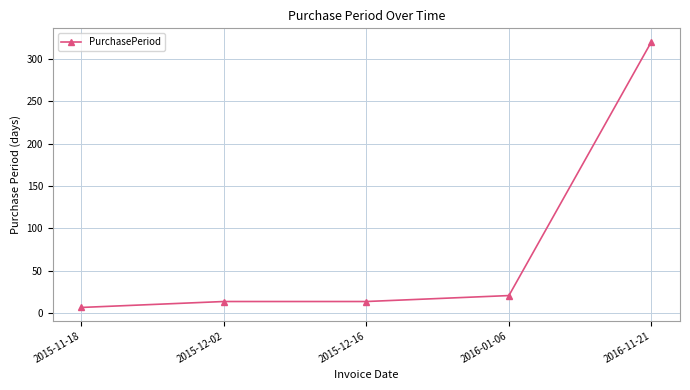

What is the change in value from 2015-11-18 to 2016-11-21?

+313